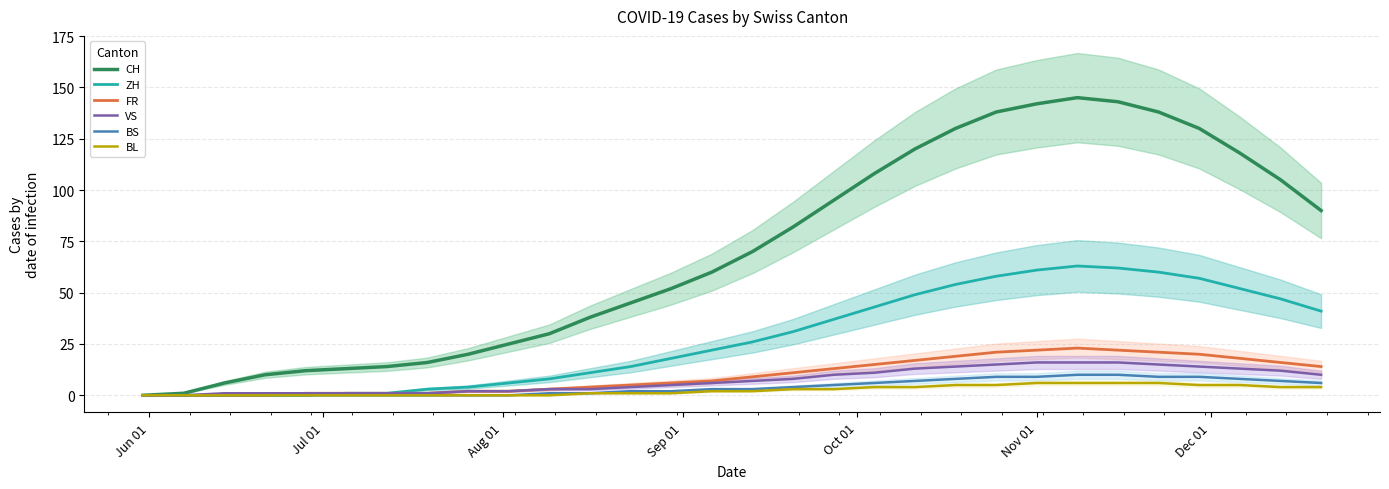

The value of BS at 29 is 4. True or false?

False